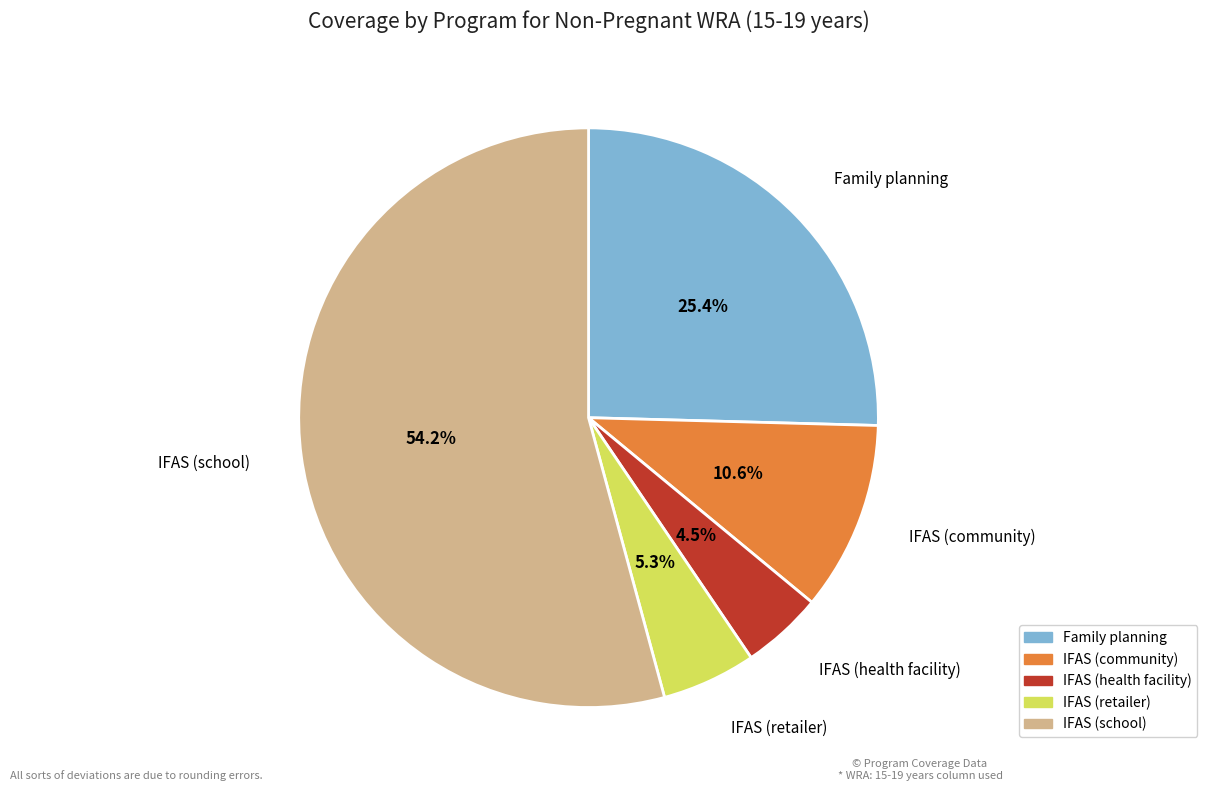

How many segments does this pie chart have?

5